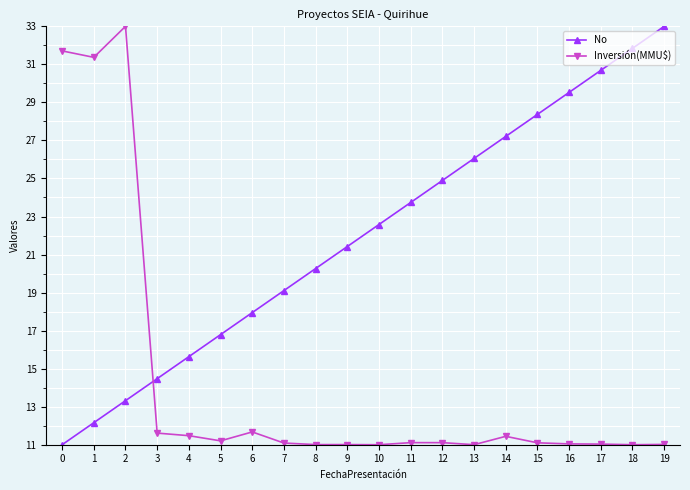

Which series ends up on top after the final intersection of Inversión(MMU$) and No?

No